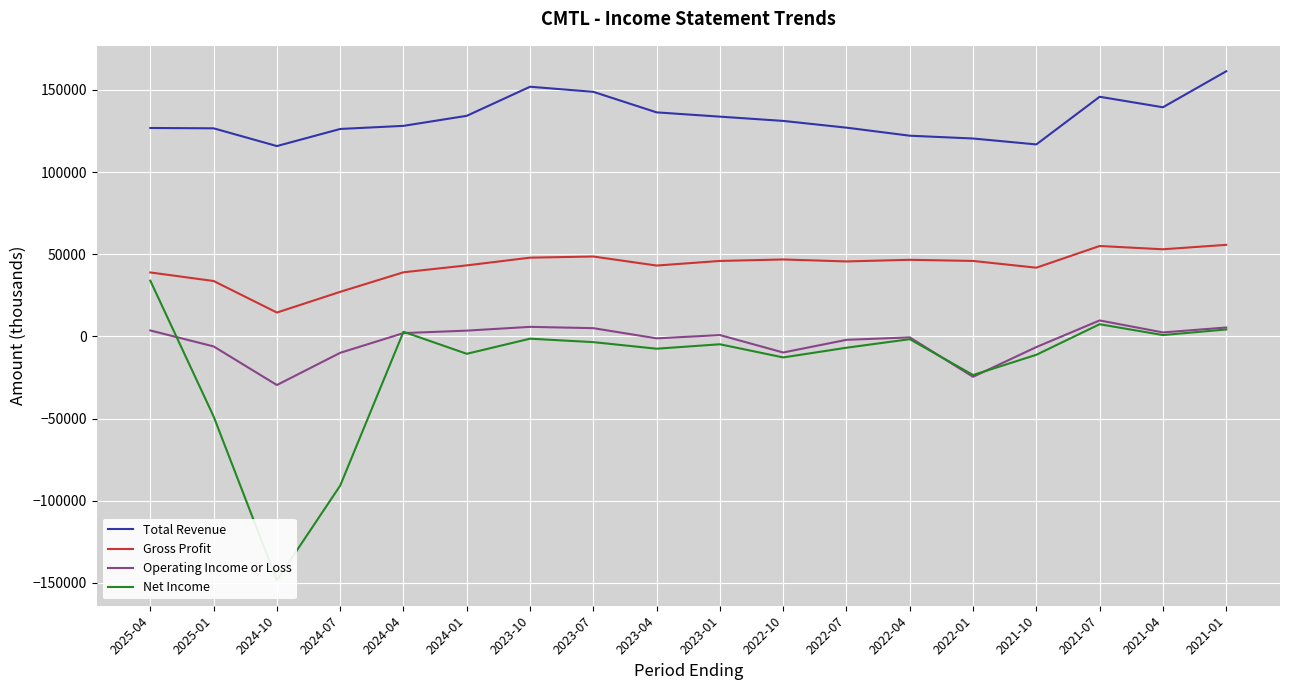

True or false: Net Income and Gross Profit intersect in this chart.

False